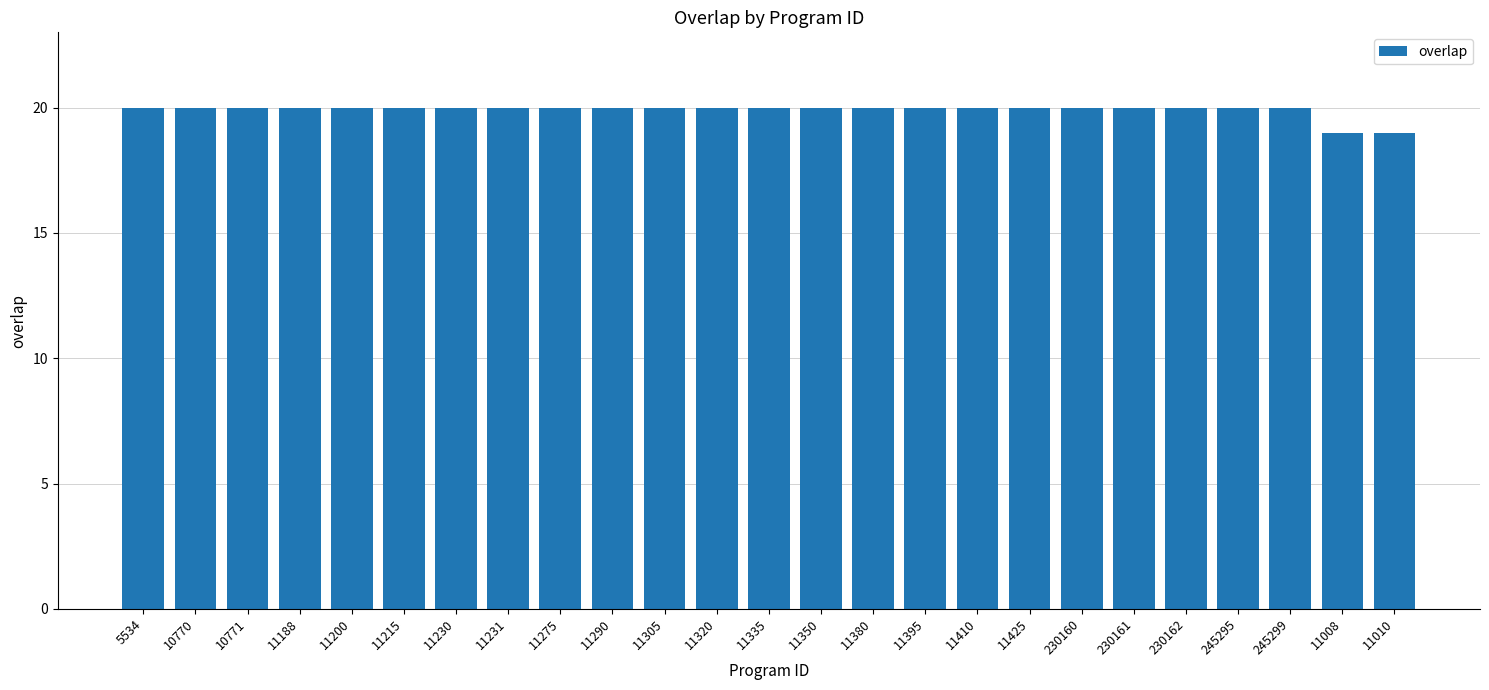

What is the average value?

20